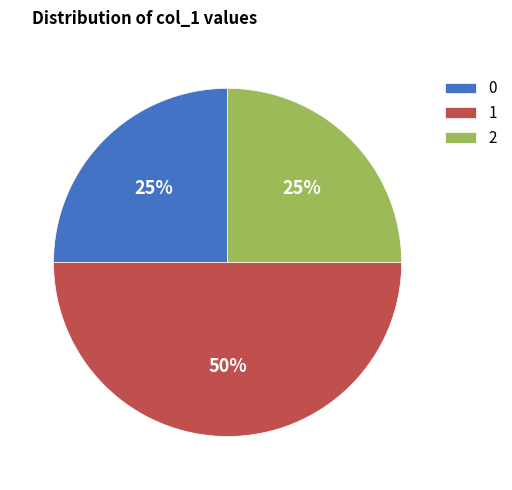

Count the number of slices in the pie.

3